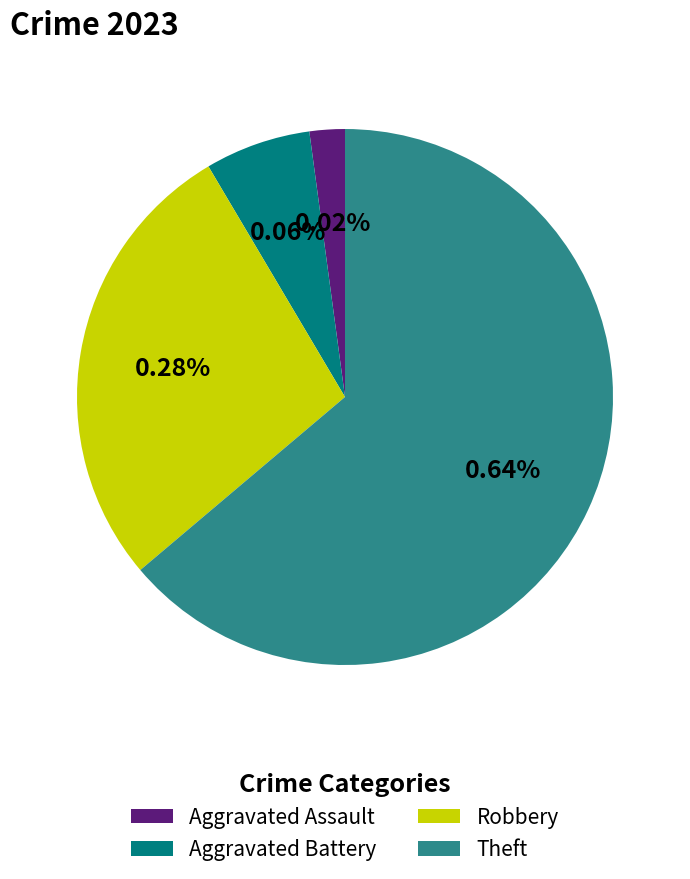

Is there any slice that represents more than half of the pie?

Yes